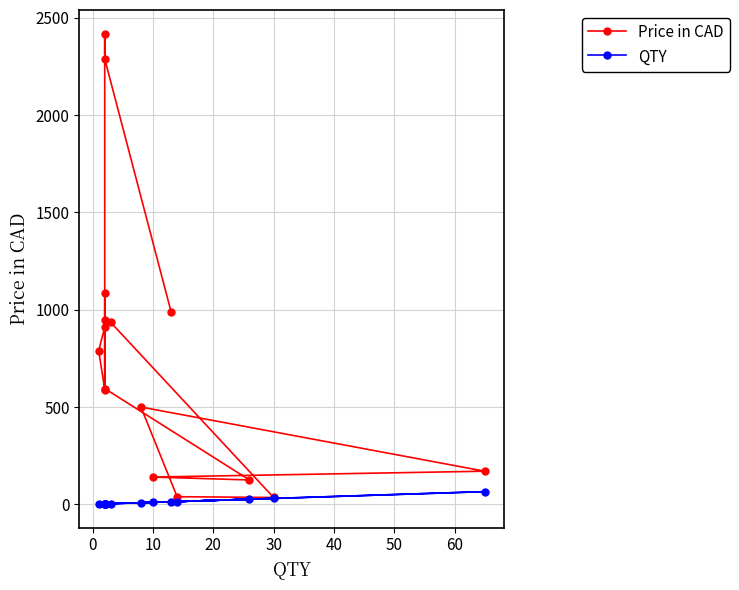

What is the smallest value displayed?

1